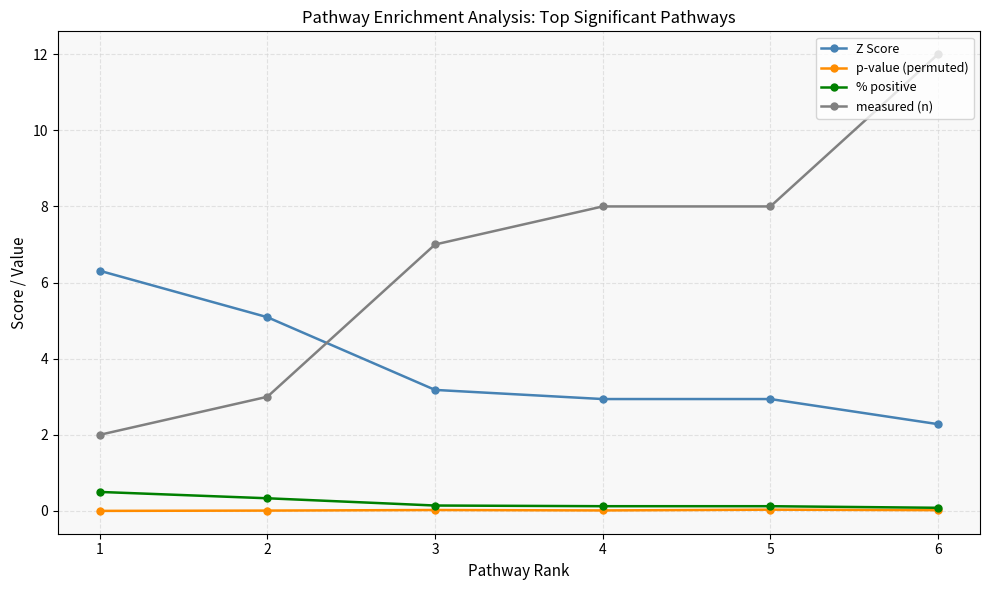

At 1, list the series in order from smallest to largest.

p-value (permuted), % positive, measured (n), Z Score